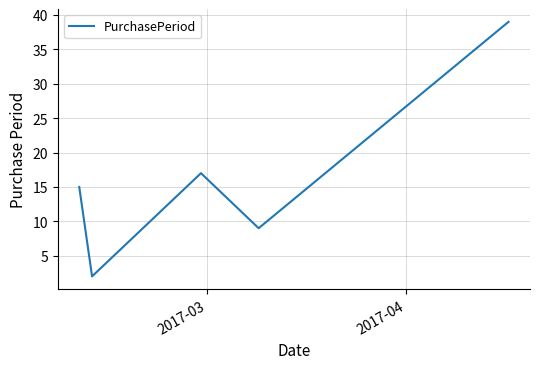

What is the greatest value displayed?

39